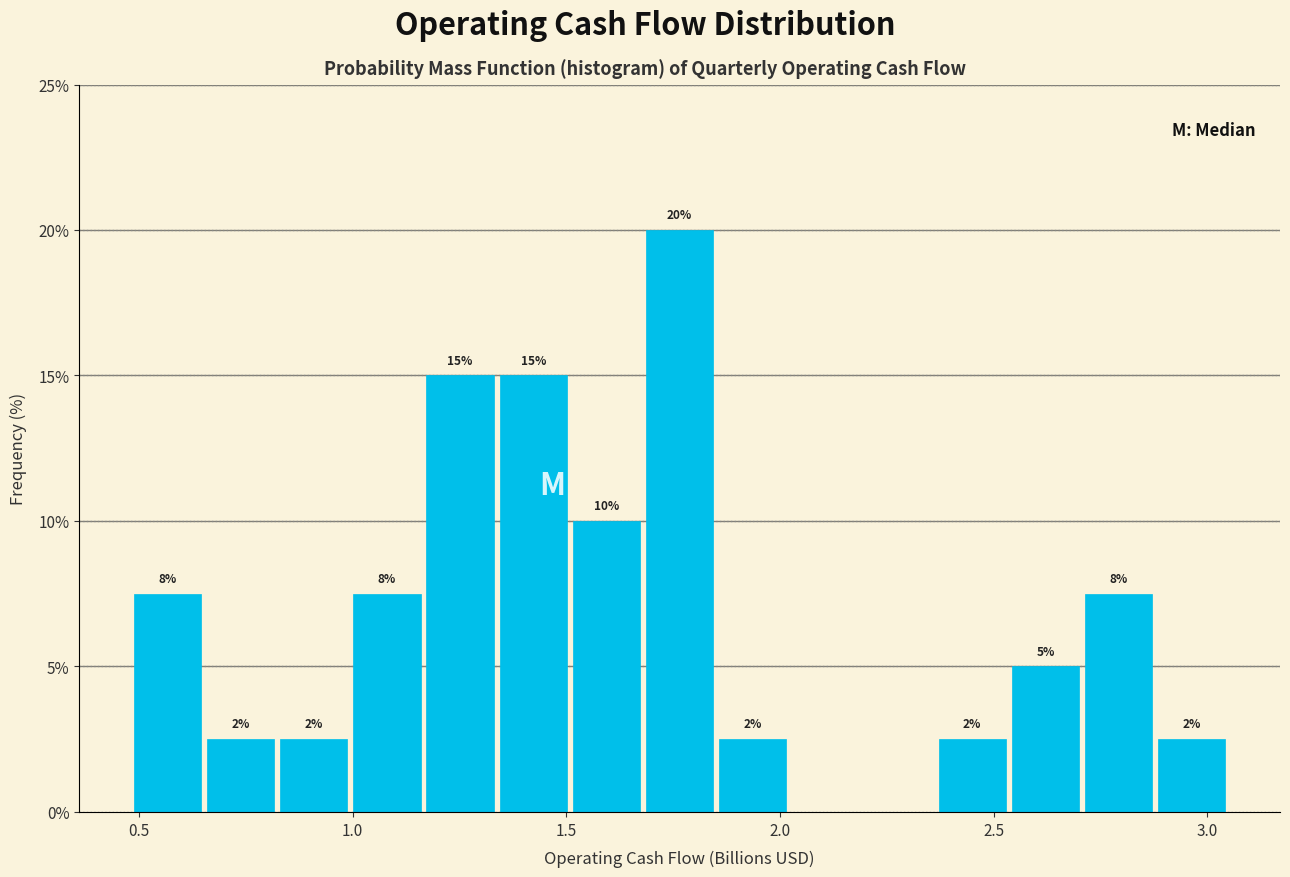

Read against the x-axis, roughly where is the centre of the tallest bar?

1.75